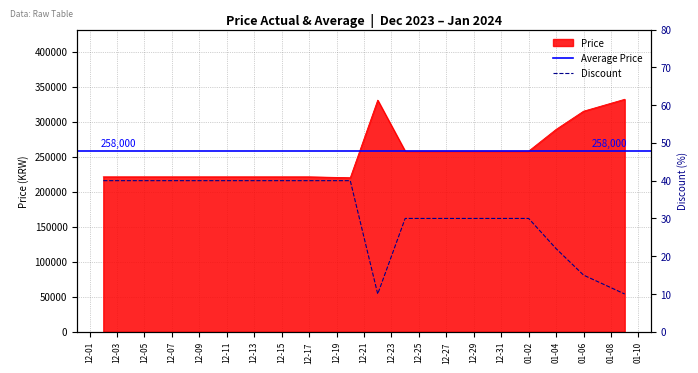

The value of Price at 01-02 is 126021. True or false?

False